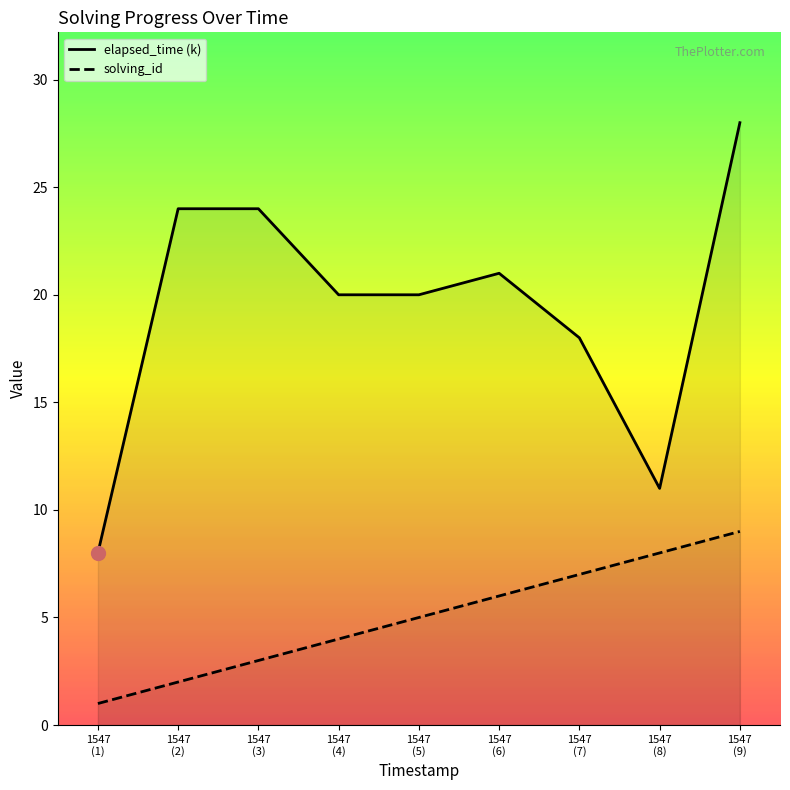

How many lines are shown in the chart?

2